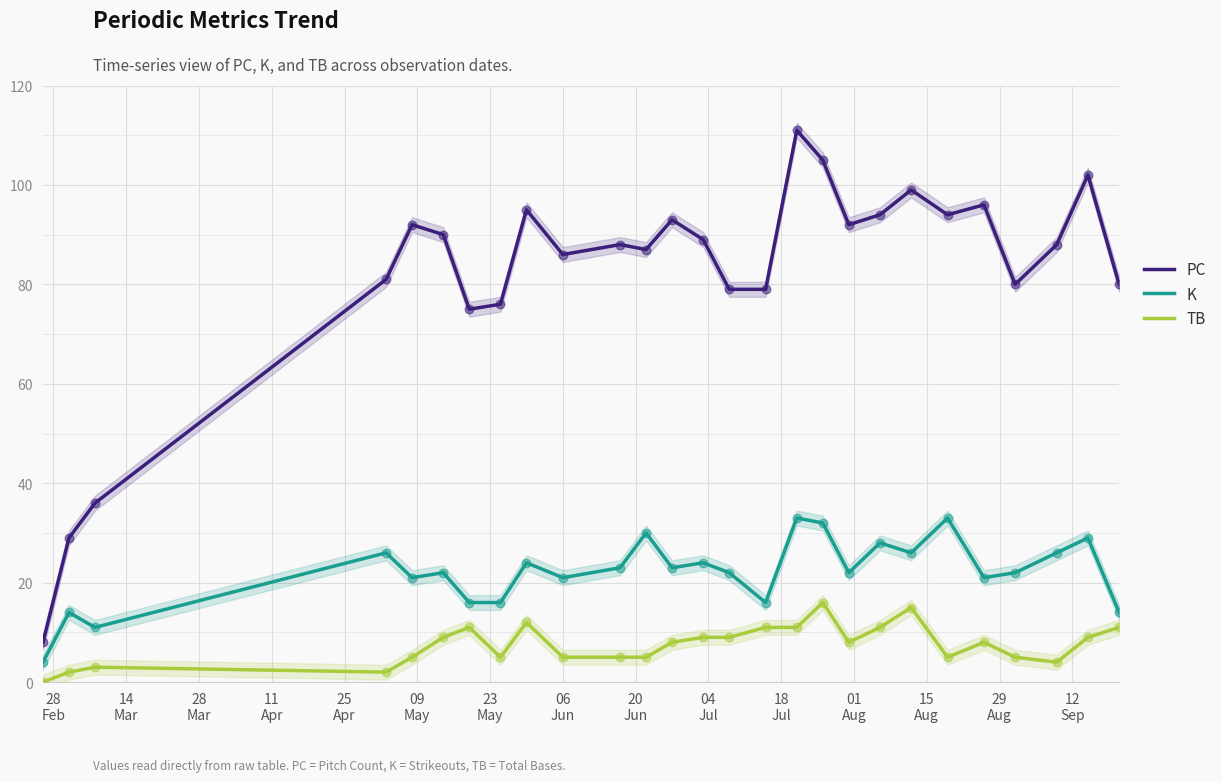

True or false: PC and TB intersect in this chart.

False